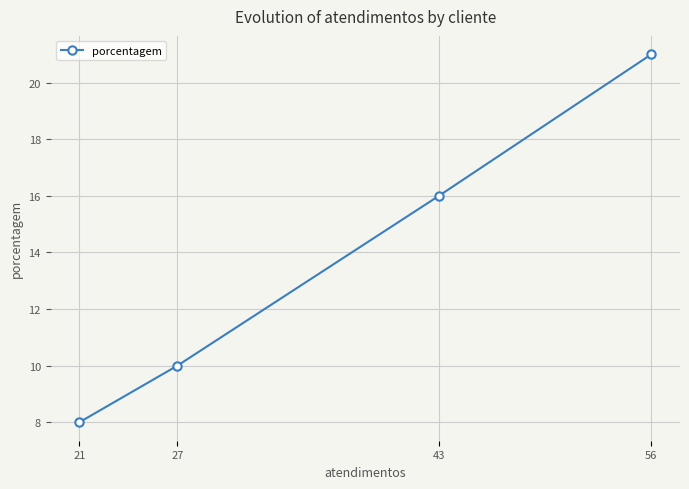

The chart shows a value of 8 at 21. True or false?

True